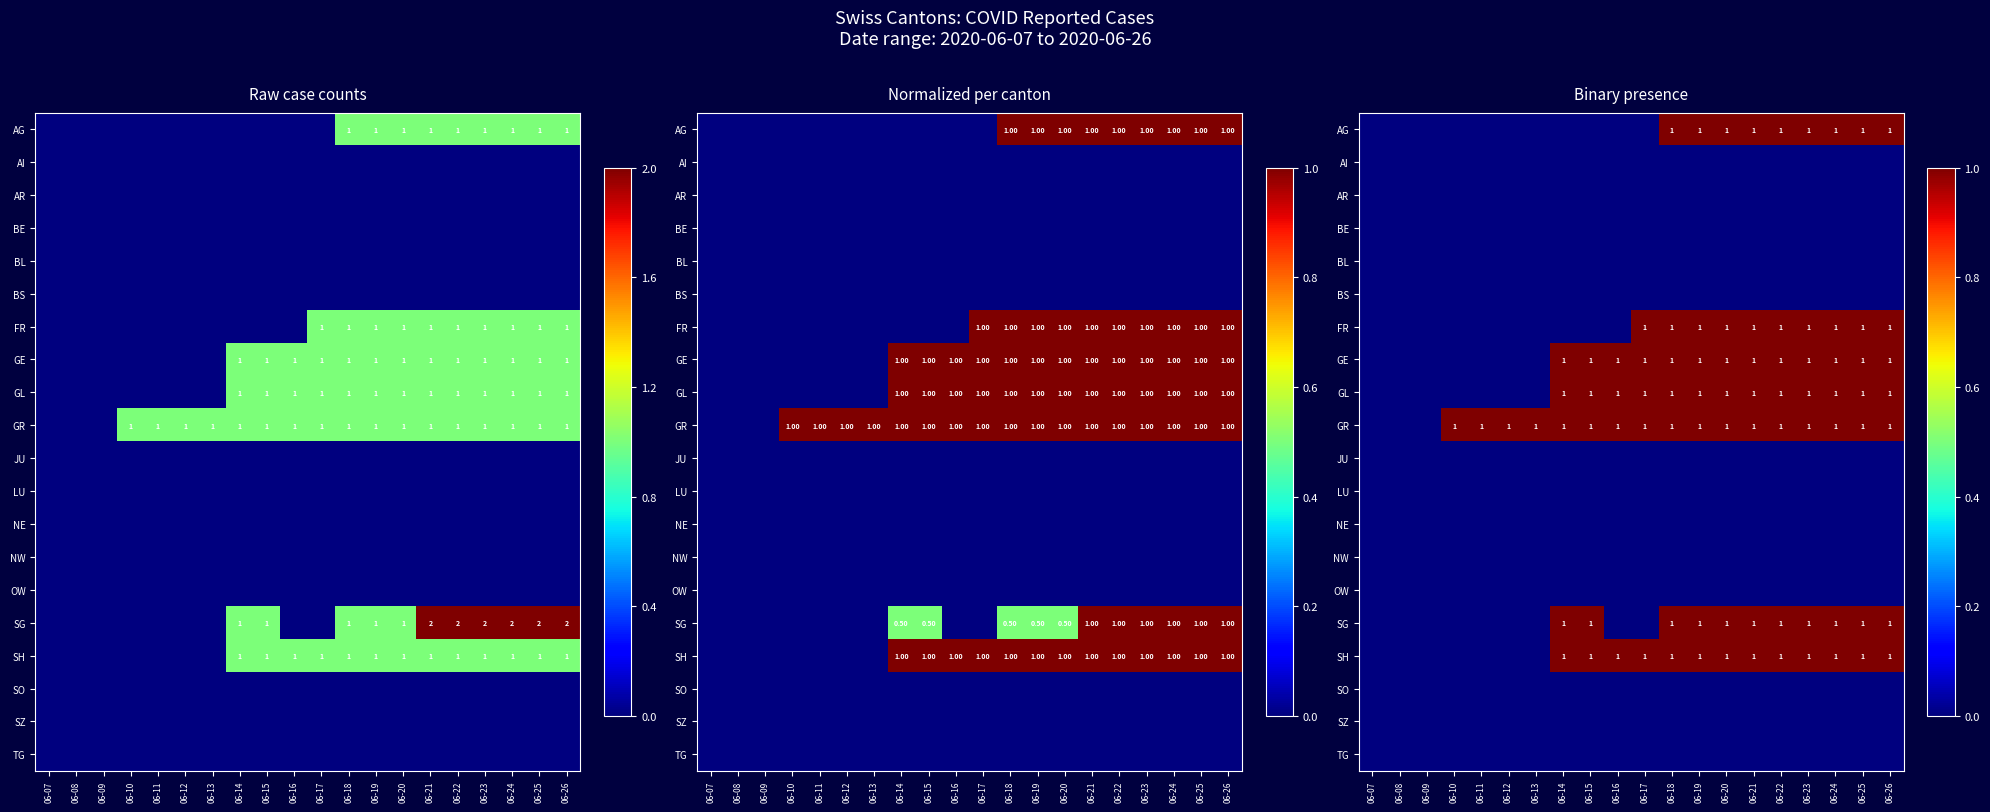

Which series has the largest total across all categories?

GR